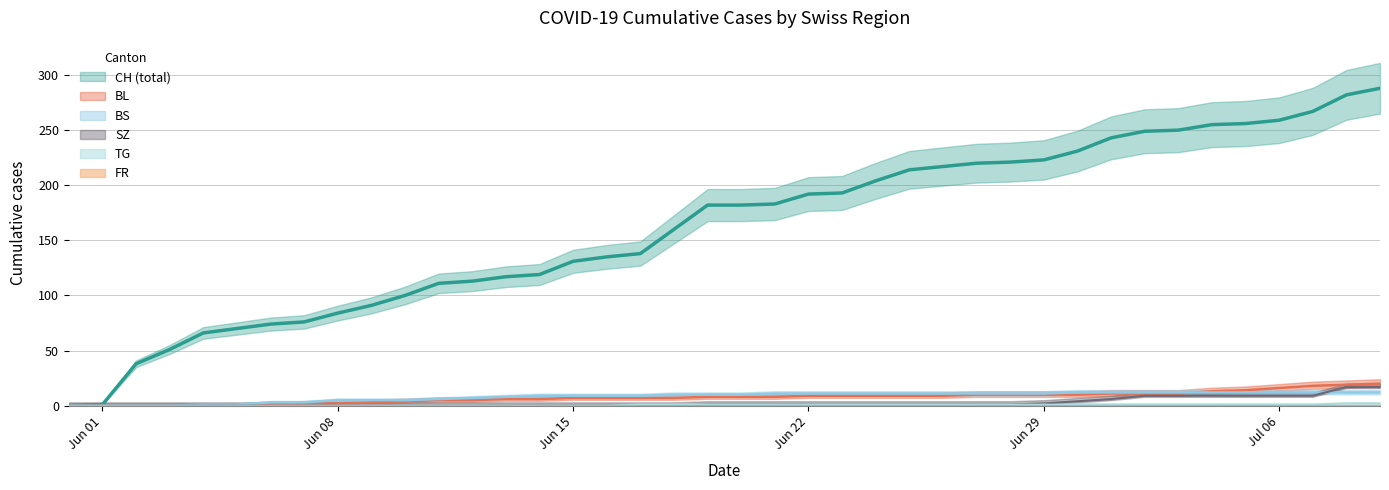

At which label does BL reach its minimum?

2020-05-31